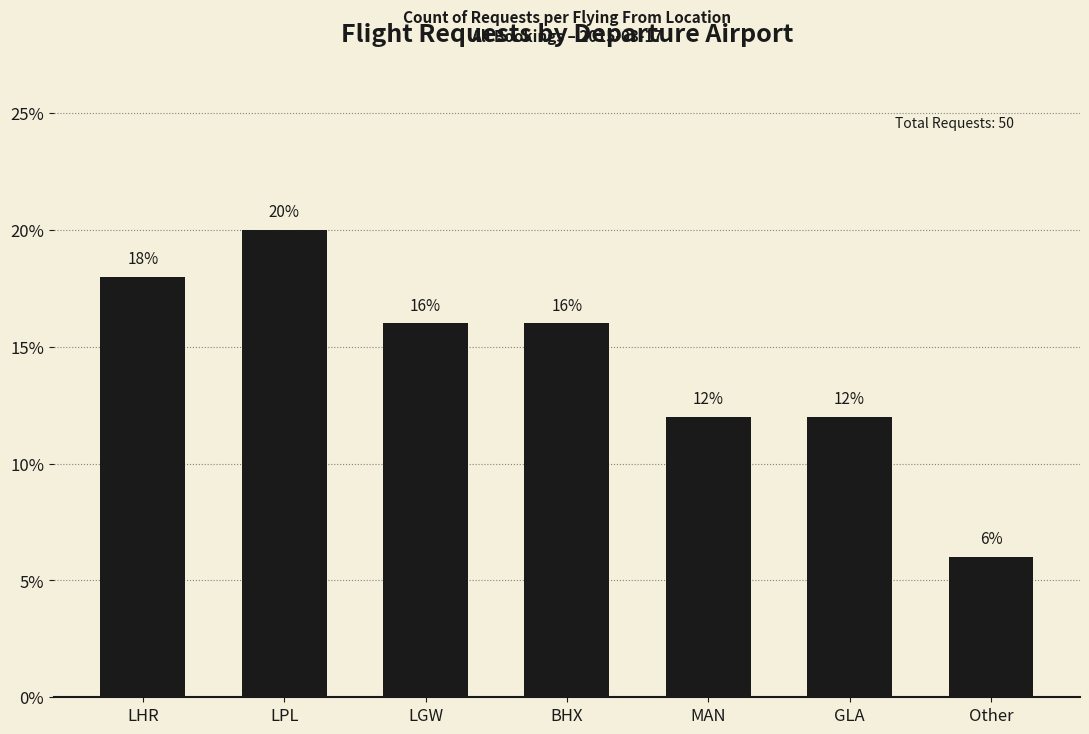

The value at LPL is 31. True or false?

False